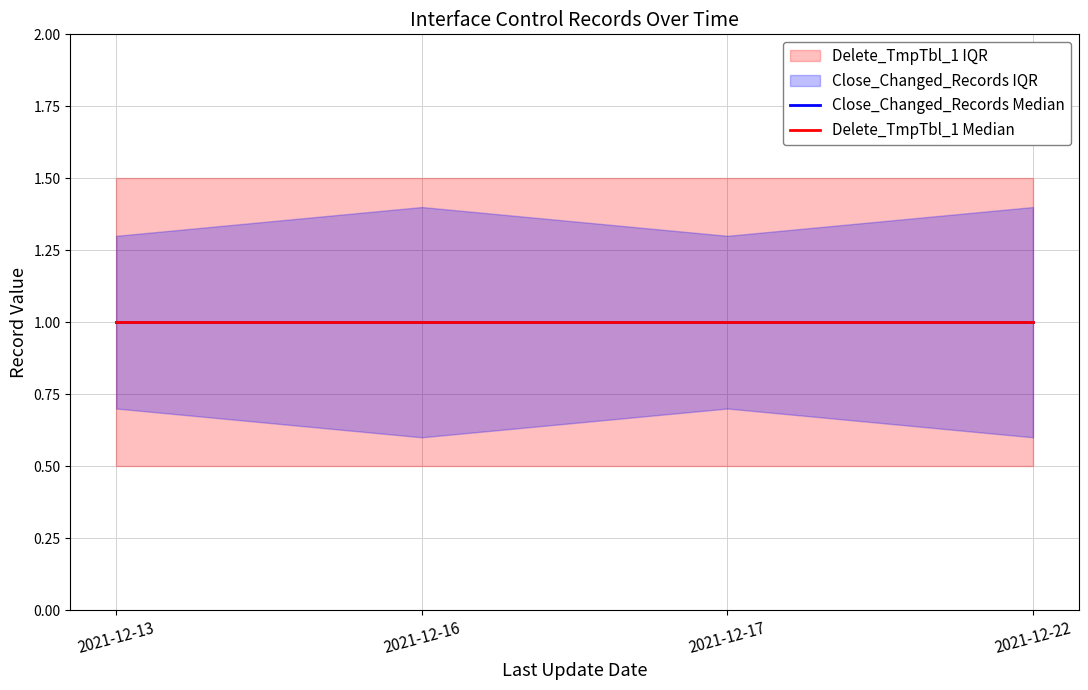

Between 2021-12-13 and 2021-12-22, which series saw the biggest shift?

Close_Changed_Records